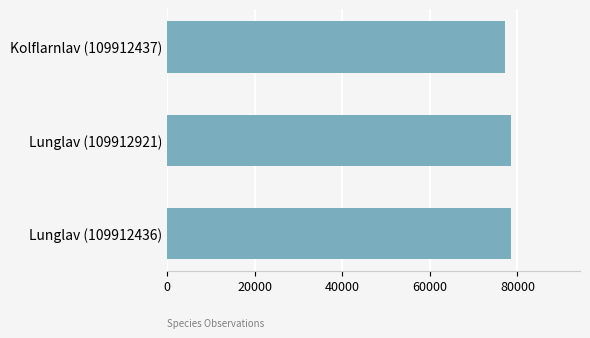

Which label corresponds to the smallest value in the chart?

Kolflarnlav (109912437)